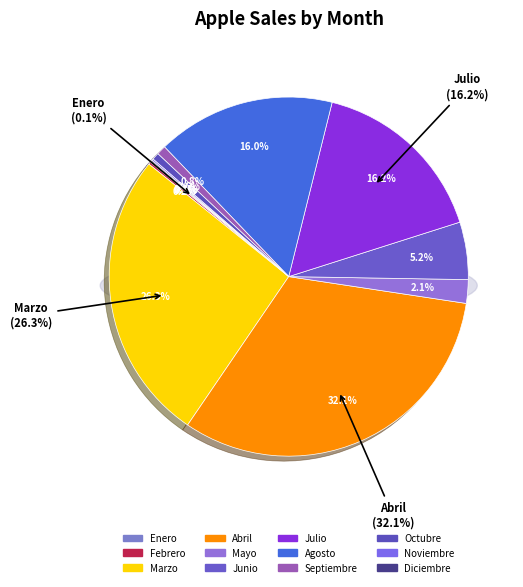

Is it true that Diciembre is 1% of the pie?

False